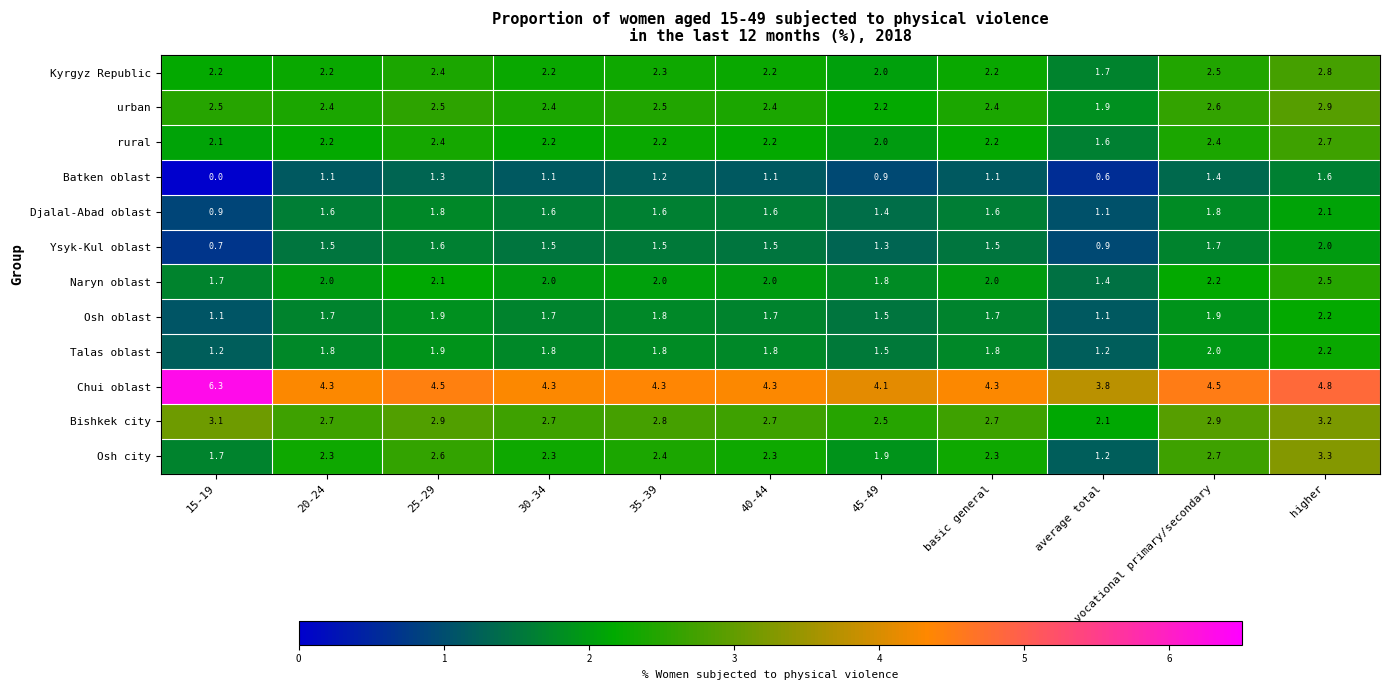

What is the approximate value of urban at average total?

1.9